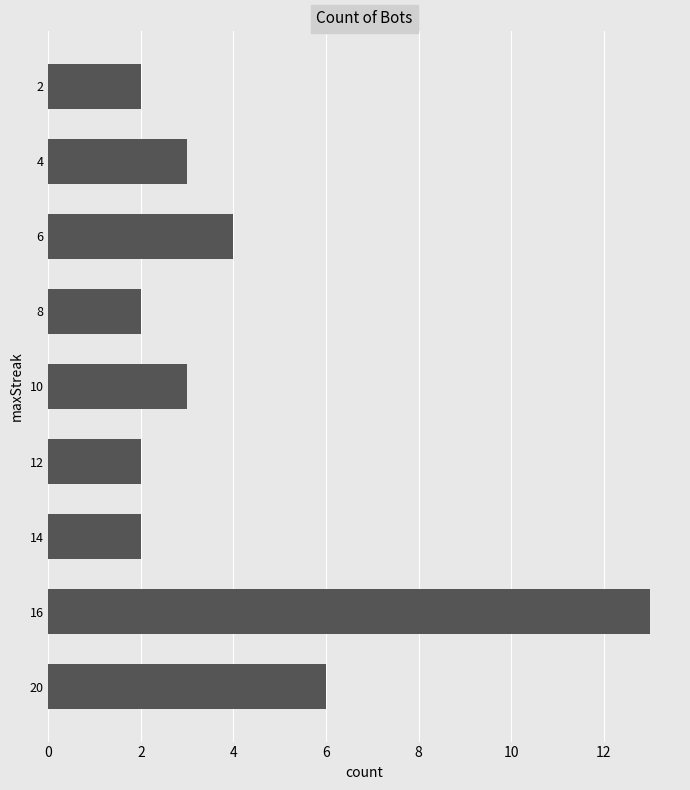

Reading top to bottom, extract all data points from this chart.

2=2	4=3	6=4	8=2	10=3	12=2	14=2	16=13	20=6